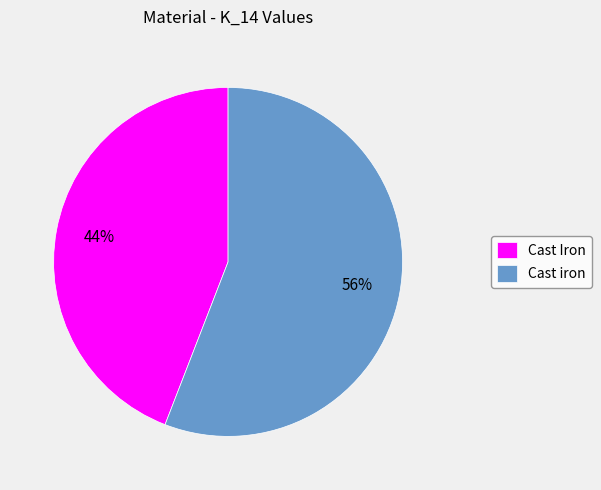

To the nearest percent, what portion does Cast Iron represent?

44%